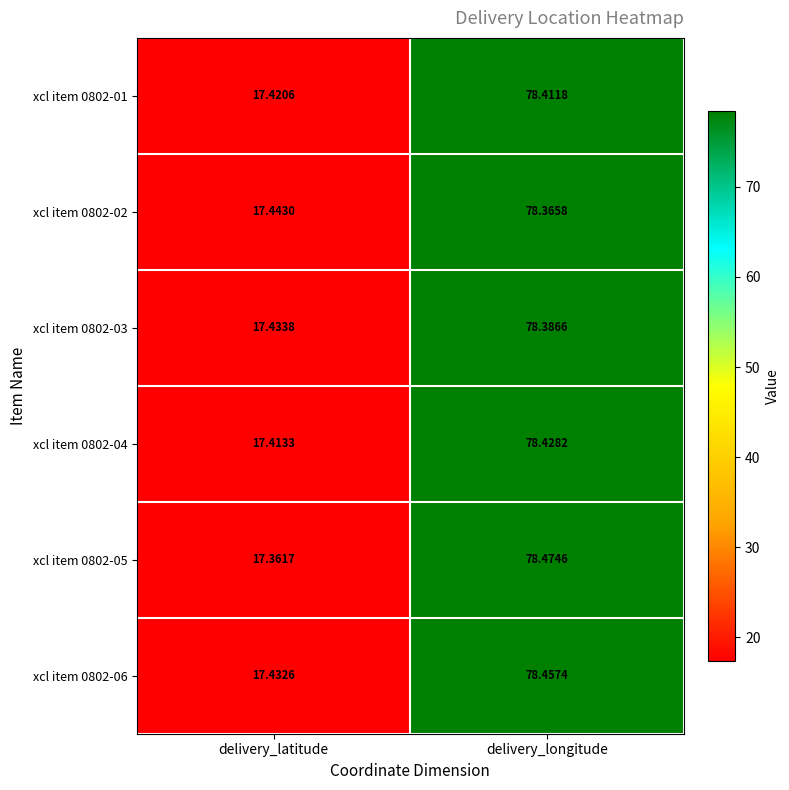

Where does the xcl item 0802-04 series first go above 78?

delivery_longitude